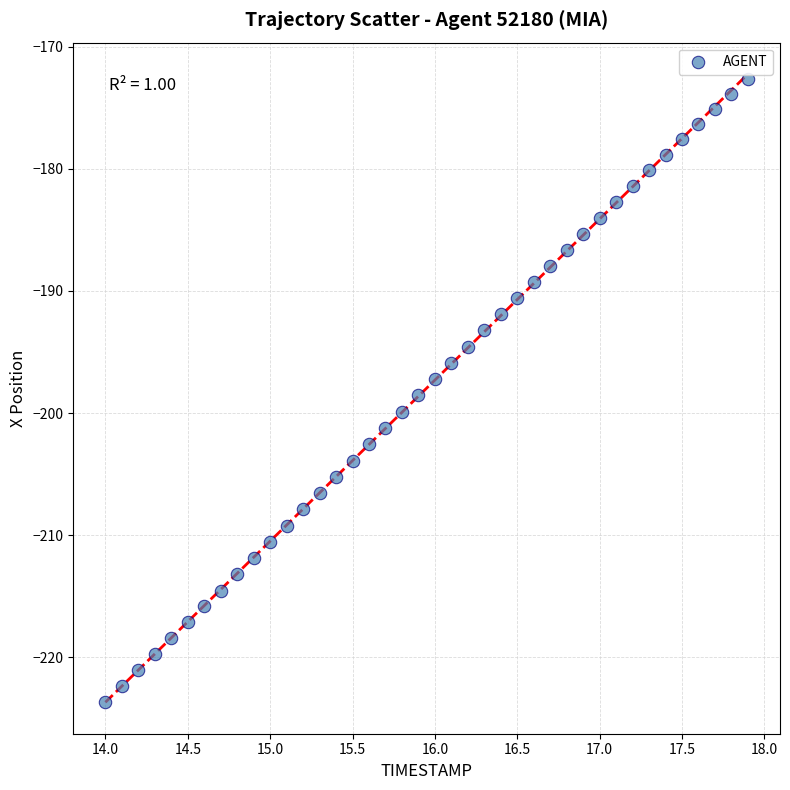

What is the range of Y values (max minus min)?

51.1